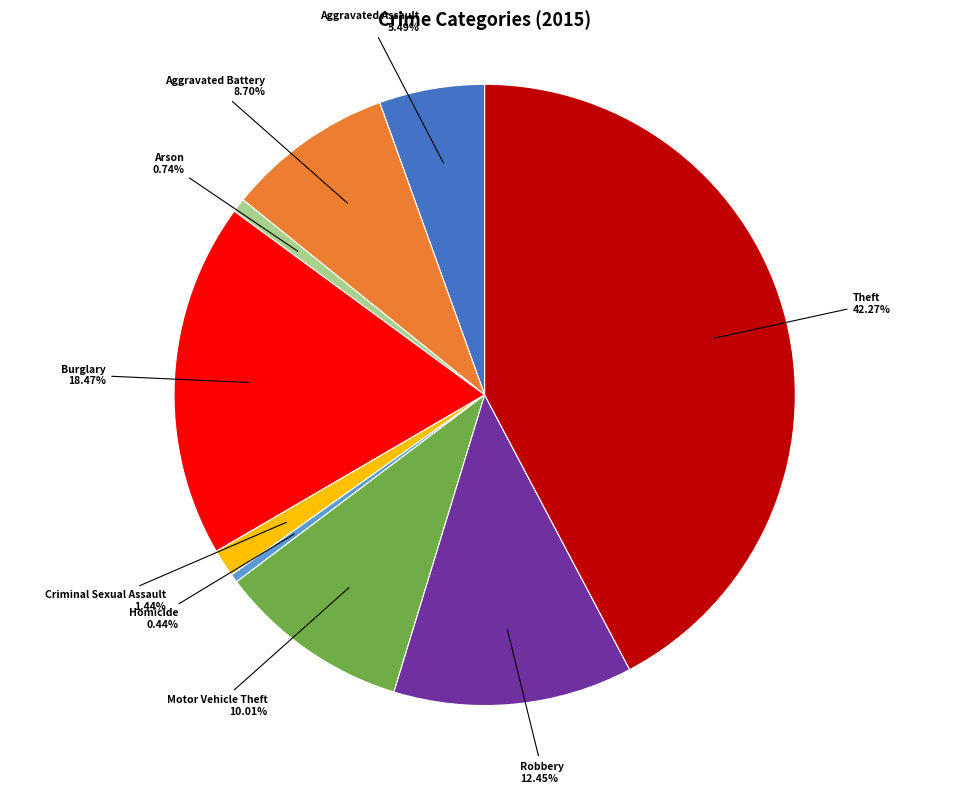

Is there a majority slice in this chart?

No